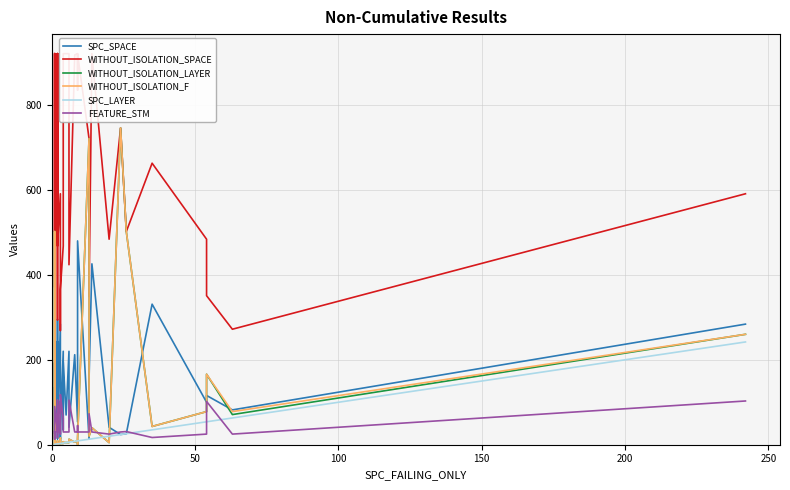

True or false: SPC_SPACE has more than 0 interior local peaks.

True